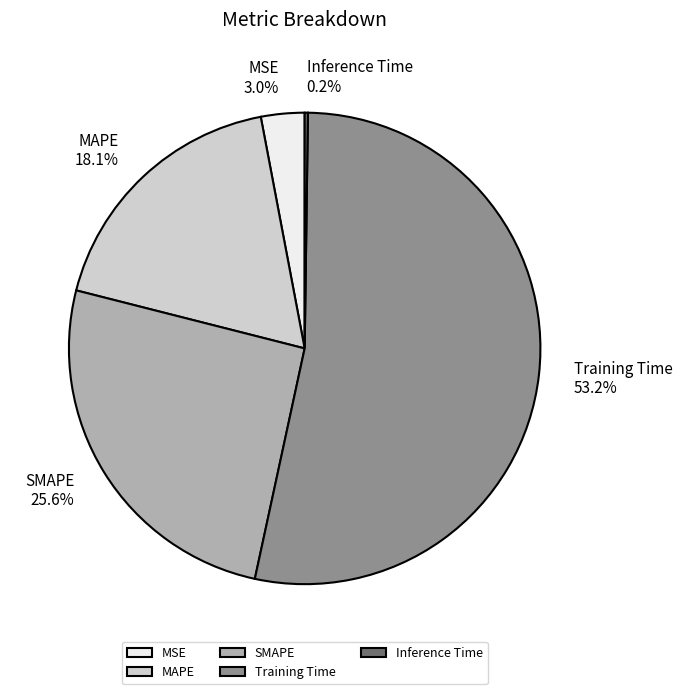

Is there a majority slice in this chart?

Yes